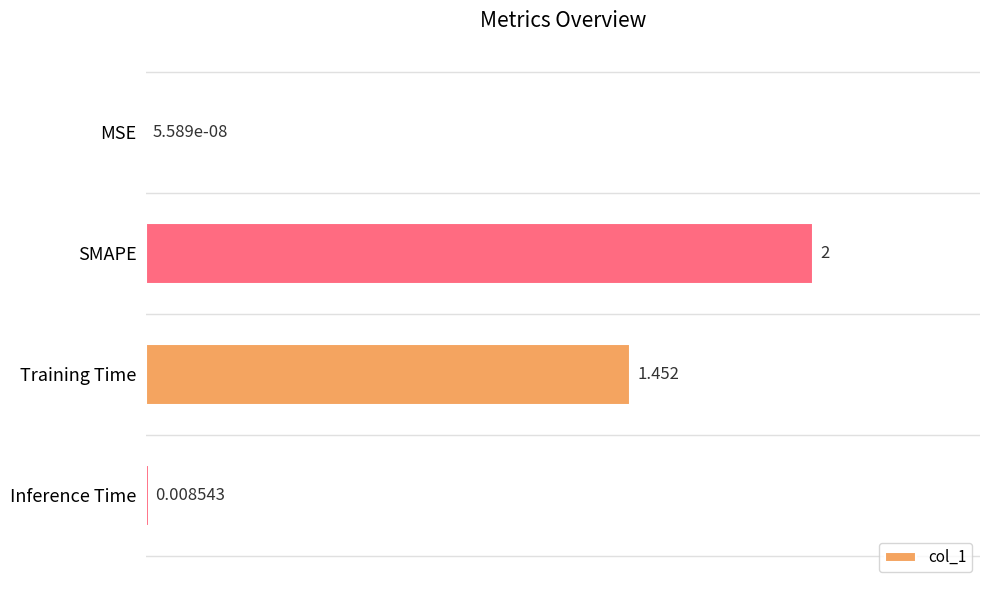

Which has a higher value, Inference Time or SMAPE?

SMAPE